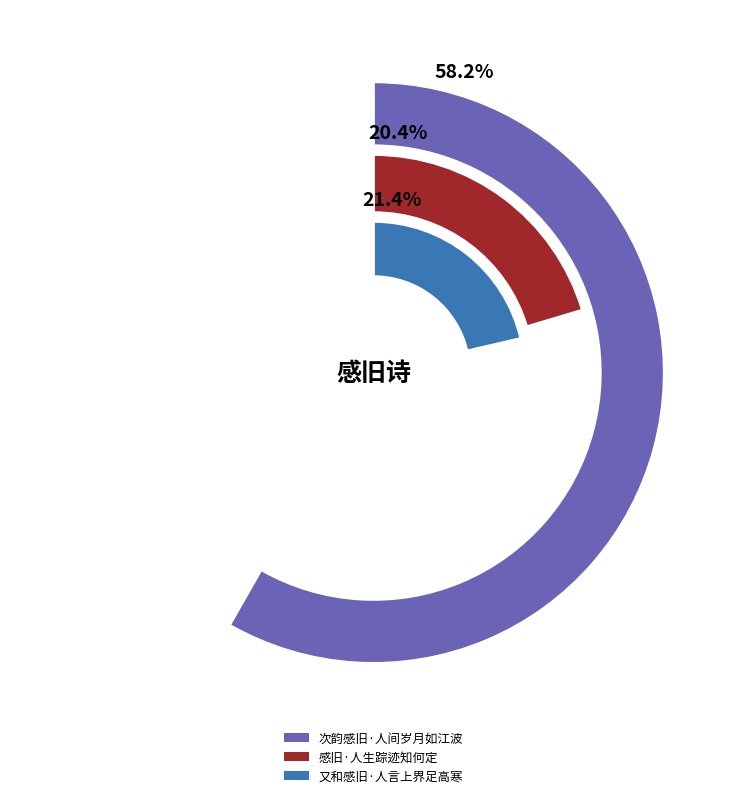

To the nearest percent, what is the difference between the 感旧·人生踪迹知何定 and 又和感旧·人言上界足高寒 slice percentages?

1%